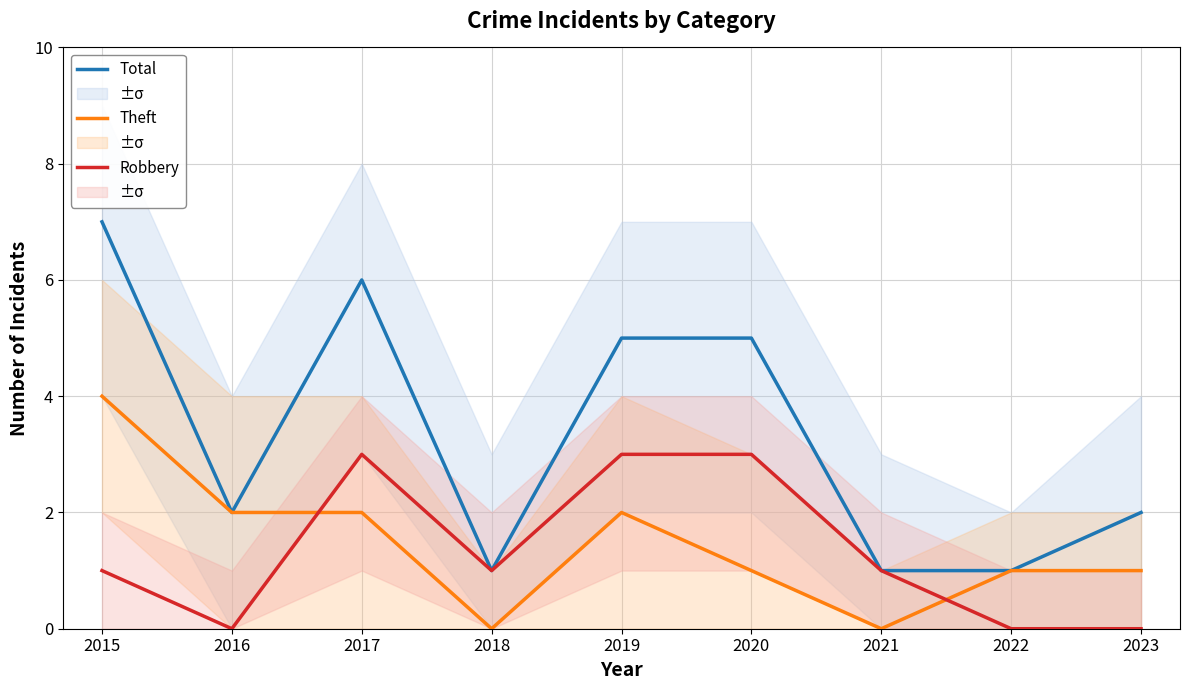

How many distinct data groups are displayed?

3